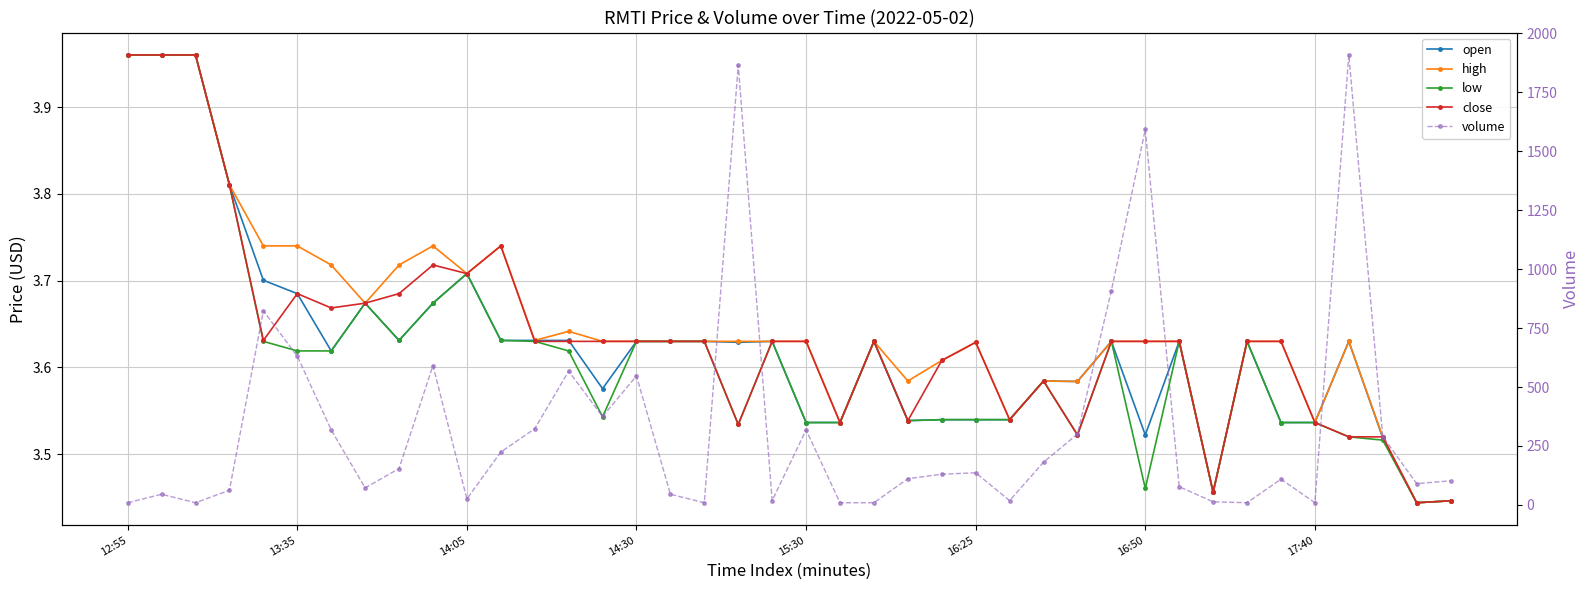

Between 26 and 19, which is larger?

19